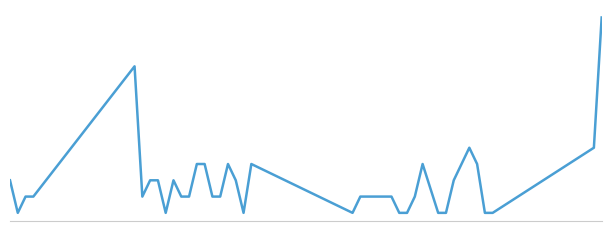

Reading left to right, transcribe all the data shown in this chart.

2	0	1	1	9	1	2	2	0	2	1	1	3	3	1	1	3	2	0	3	0	1	1	1	1	1	0	0	1	3	0	0	2	3	4	3	0	0	4	12